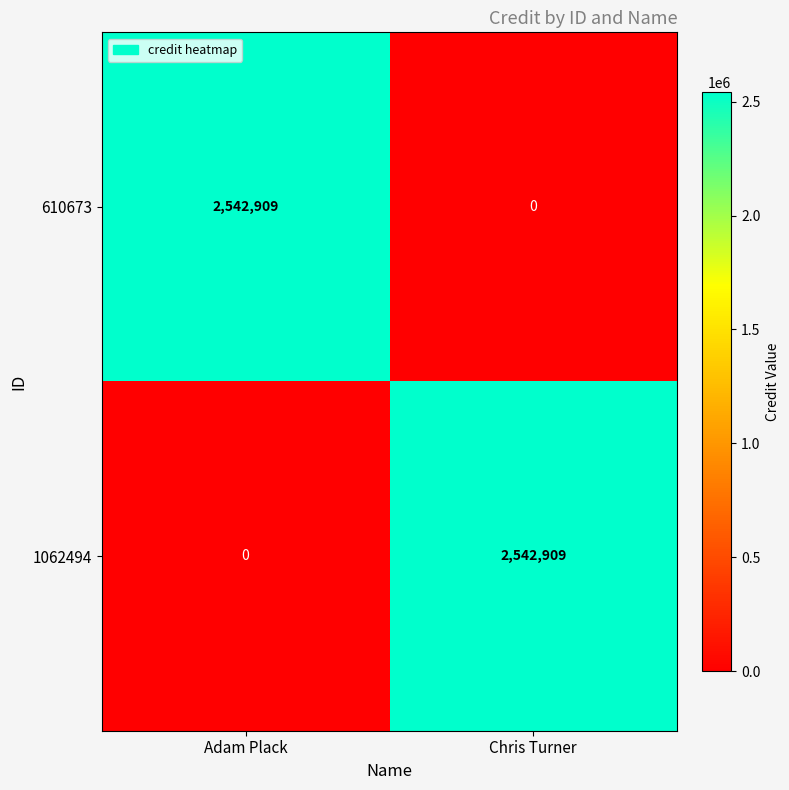

What is the spread (max minus min) of values at Chris Turner?

2542909